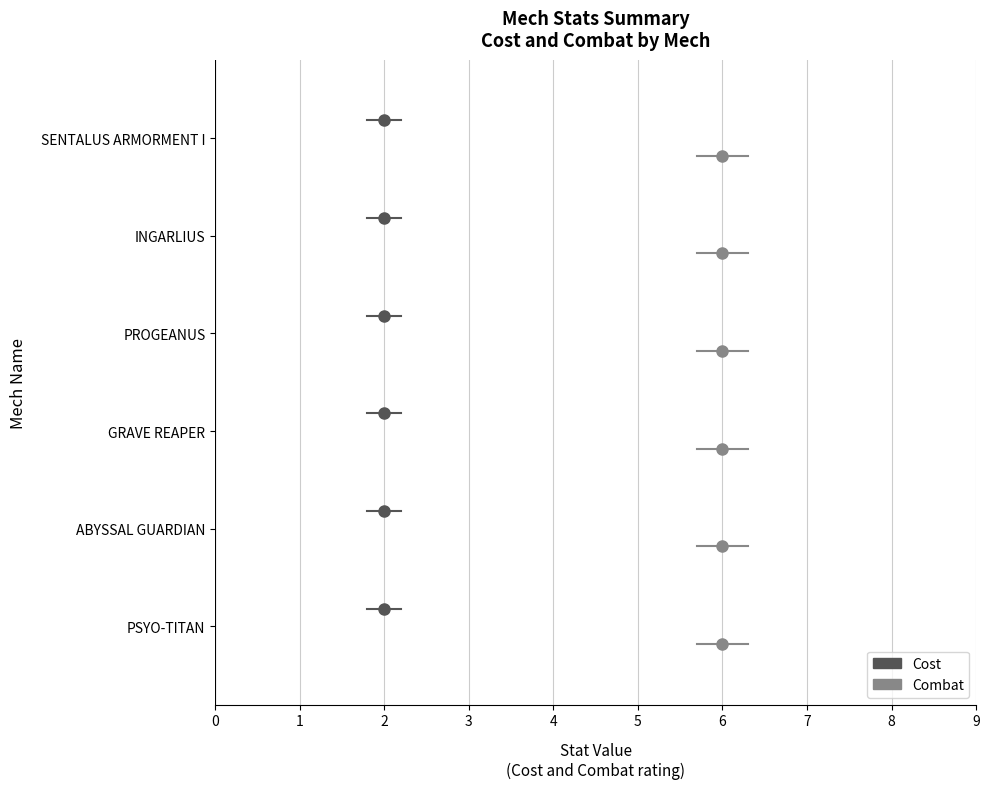

True or false: Combat and Cost intersect in this chart.

False